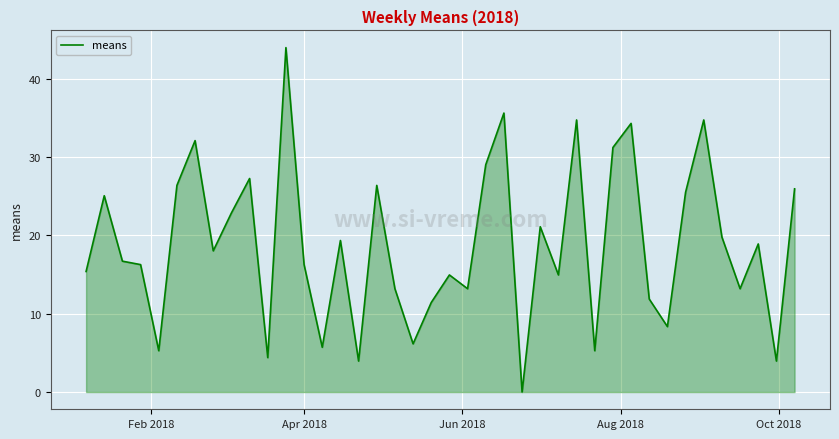

True or false: the data has more than 1 interior local peaks.

True